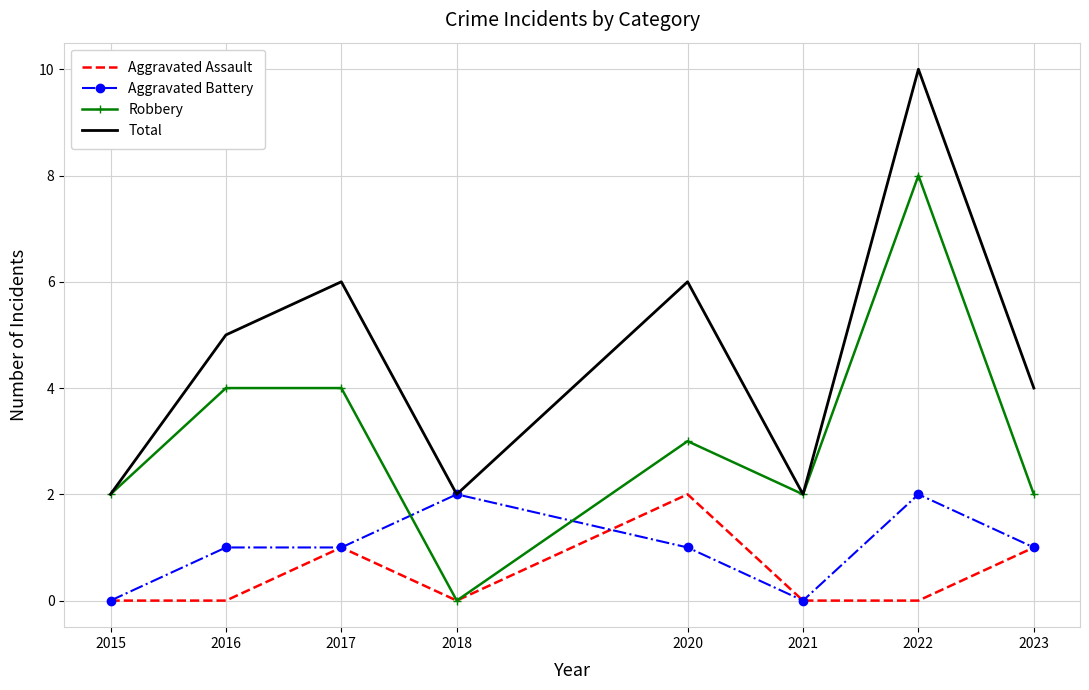

Count the Aggravated Battery values in the range 1 to 2.

6